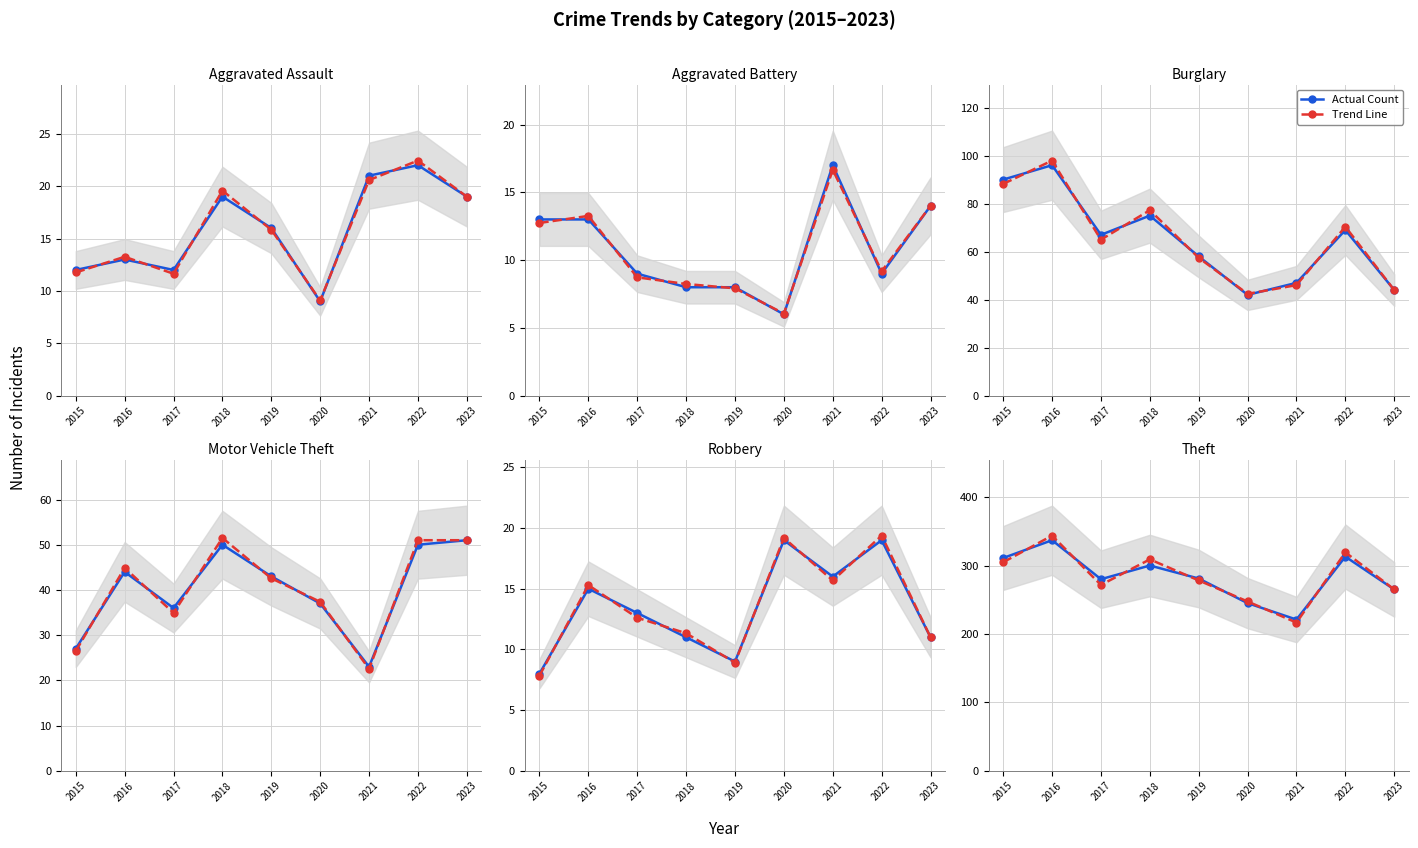

Between 2016 and 2020, which series saw the biggest shift?

Theft